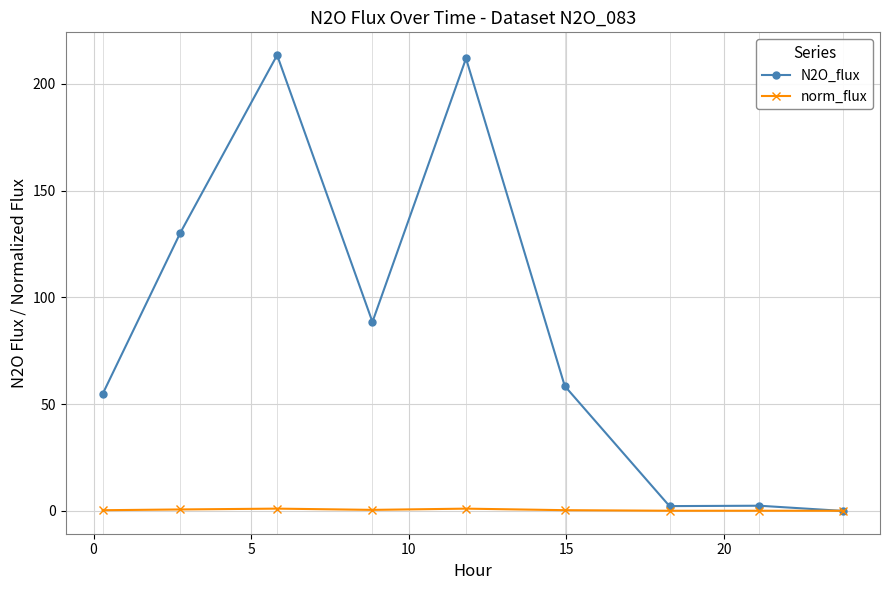

How many times do N2O_flux and norm_flux cross each other?

1